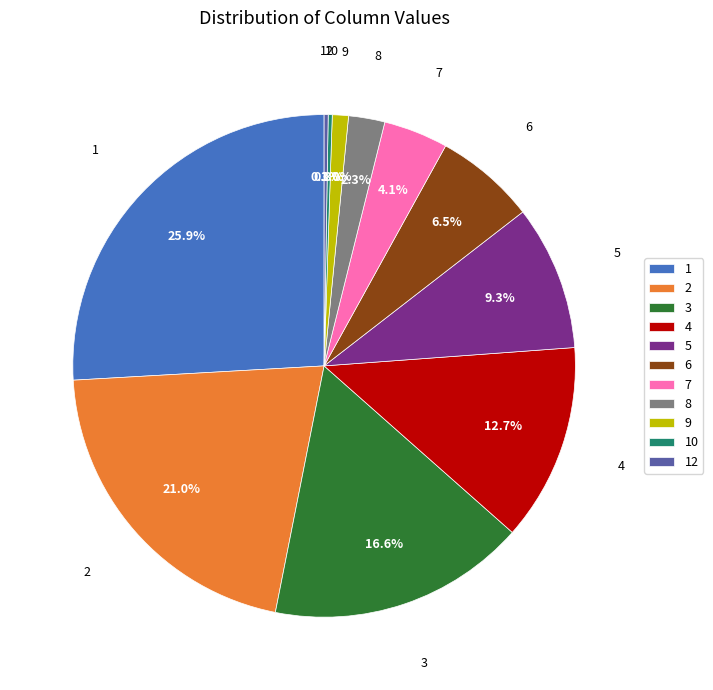

To the nearest percent, what percentage of the pie is 3?

17%